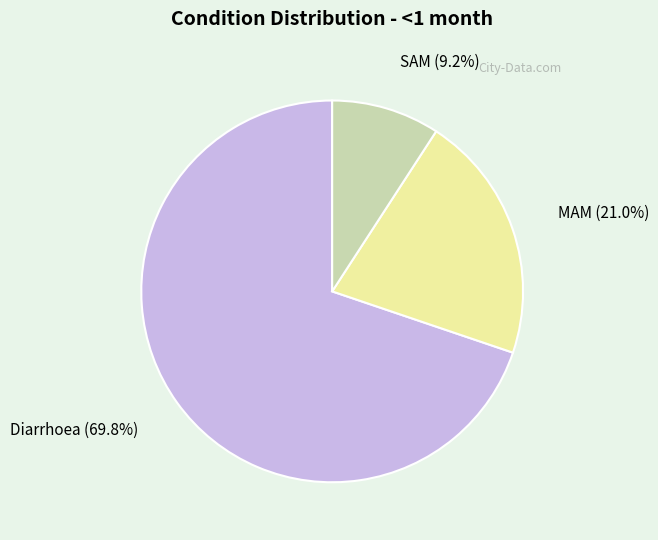

To the nearest percent, what portion does Diarrhoea represent?

70%